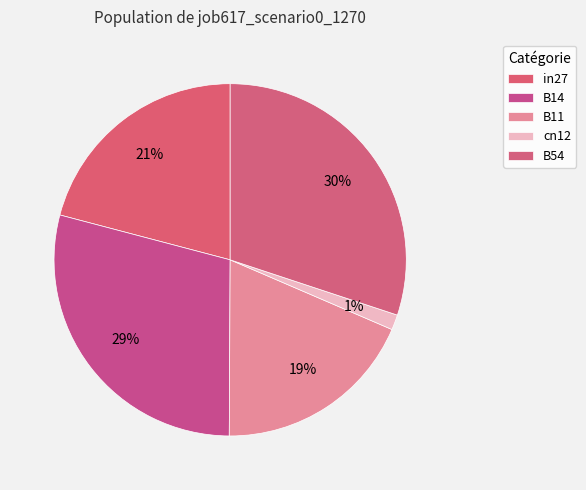

Count the number of slices in the pie.

5